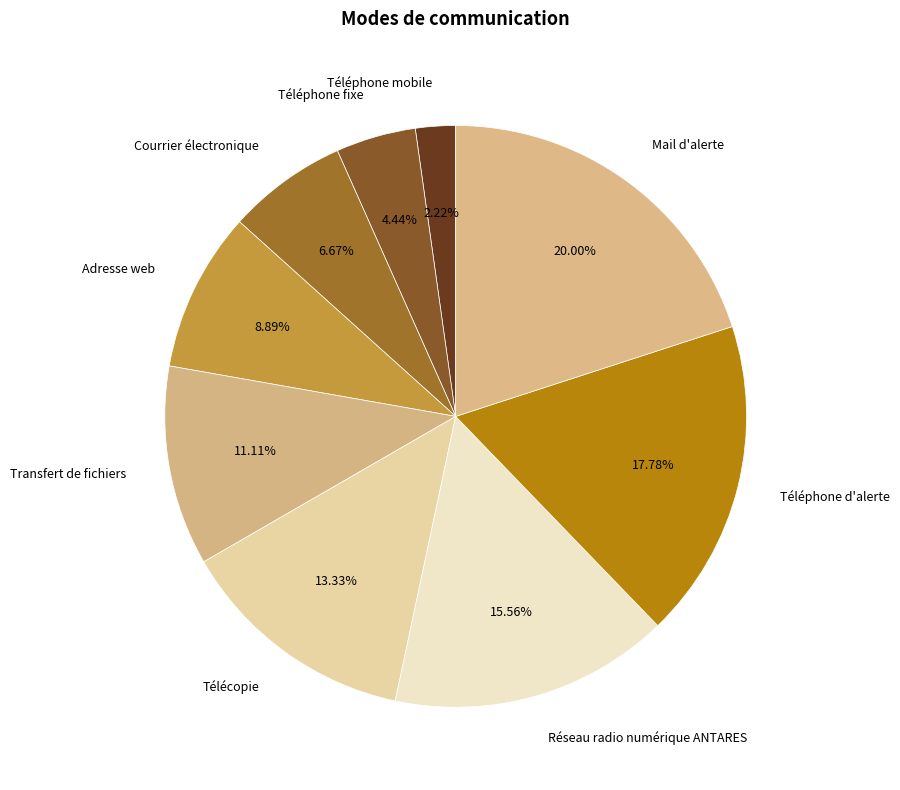

Rank the categories by value from lowest to highest.

Téléphone mobile, Téléphone fixe, Courrier électronique, Adresse web, Transfert de fichiers, Télécopie, Réseau radio numérique ANTARES, Téléphone d'alerte, Mail d'alerte